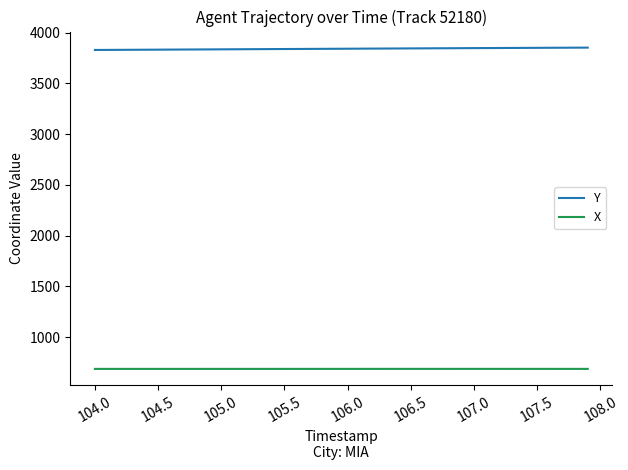

True or false: X and Y cross at least once.

False